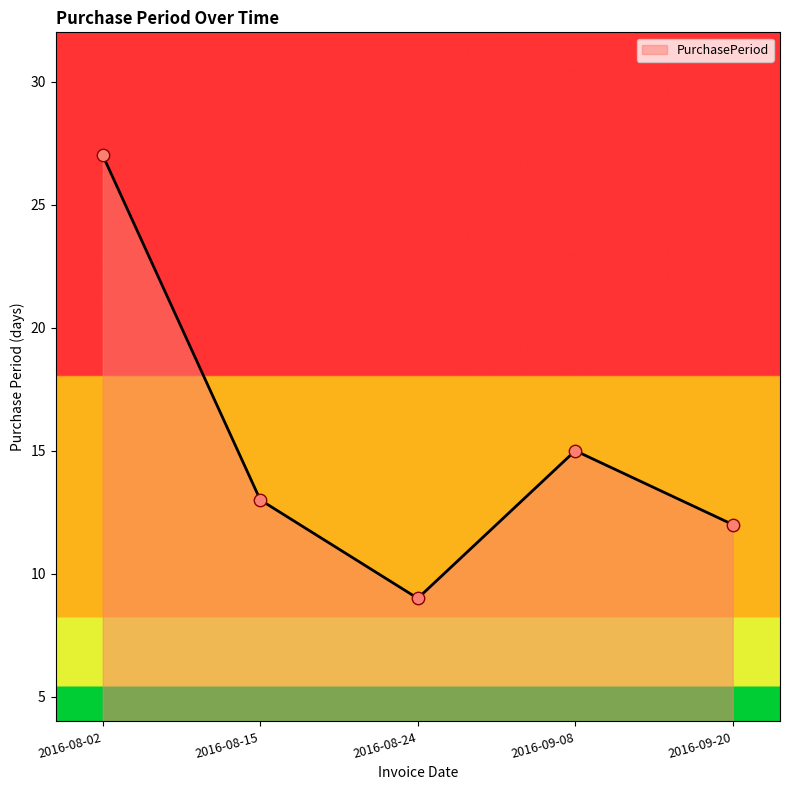

What is the change in value from 2016-08-24 to 2016-09-20?

+3